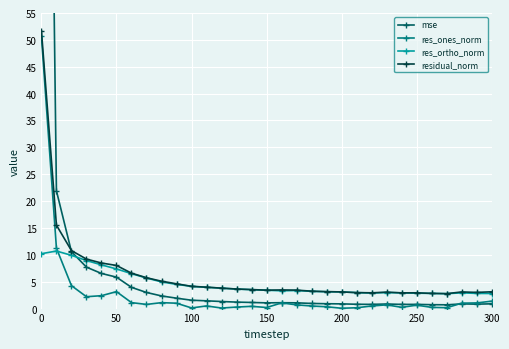

True or false: res_ortho_norm has a value of 7.4 at 50.

True